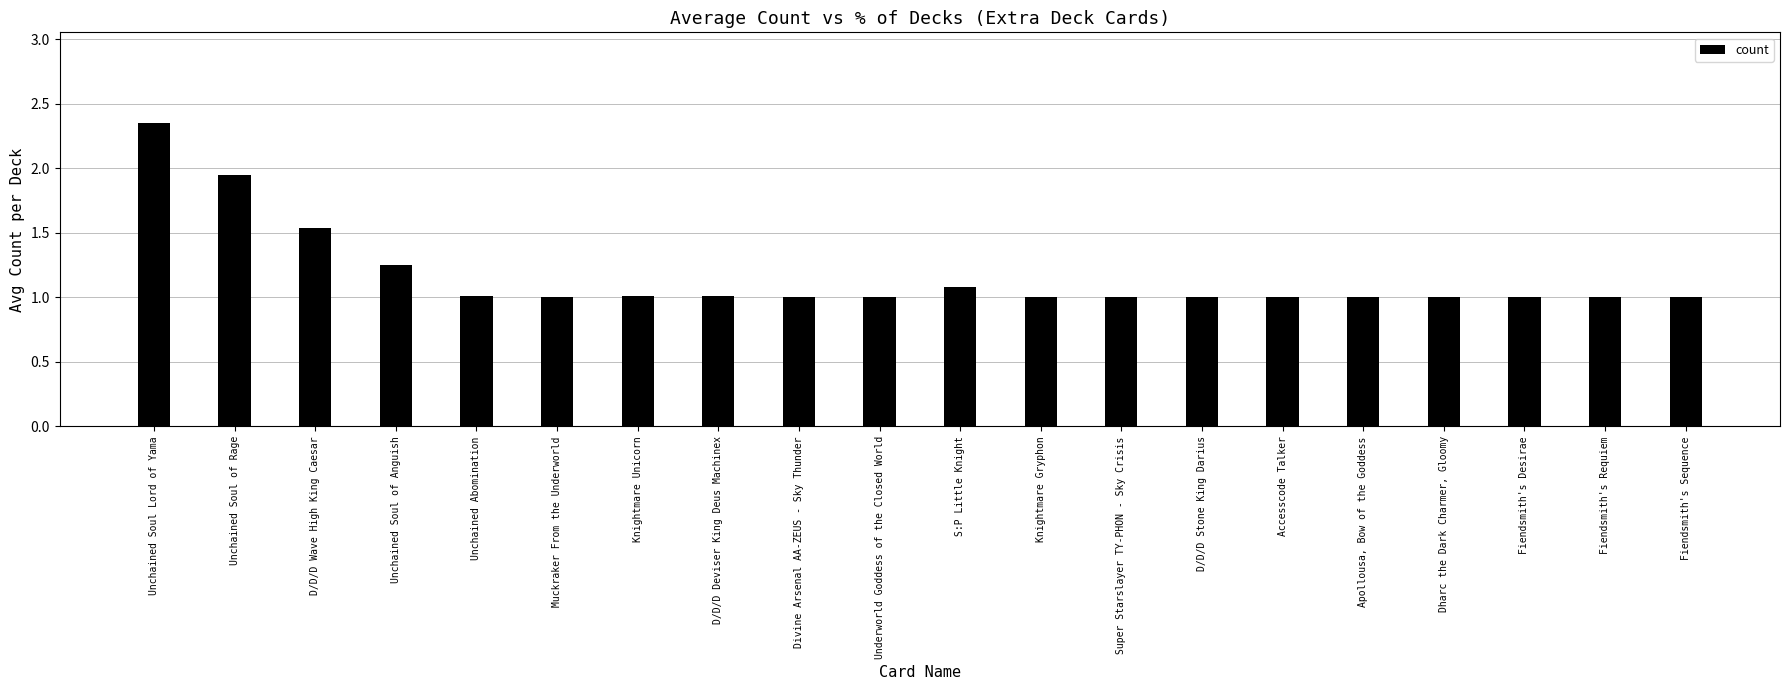

What is the ratio of the value at Unchained Soul Lord of Yama to the value at S:P Little Knight?

2.2